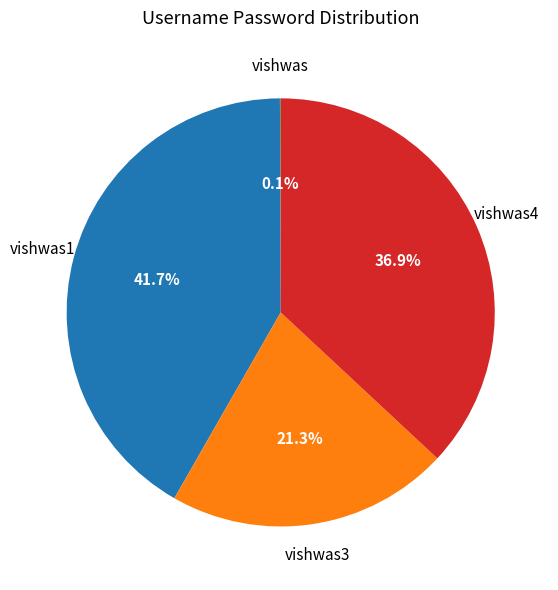

Does any single category account for the majority?

No